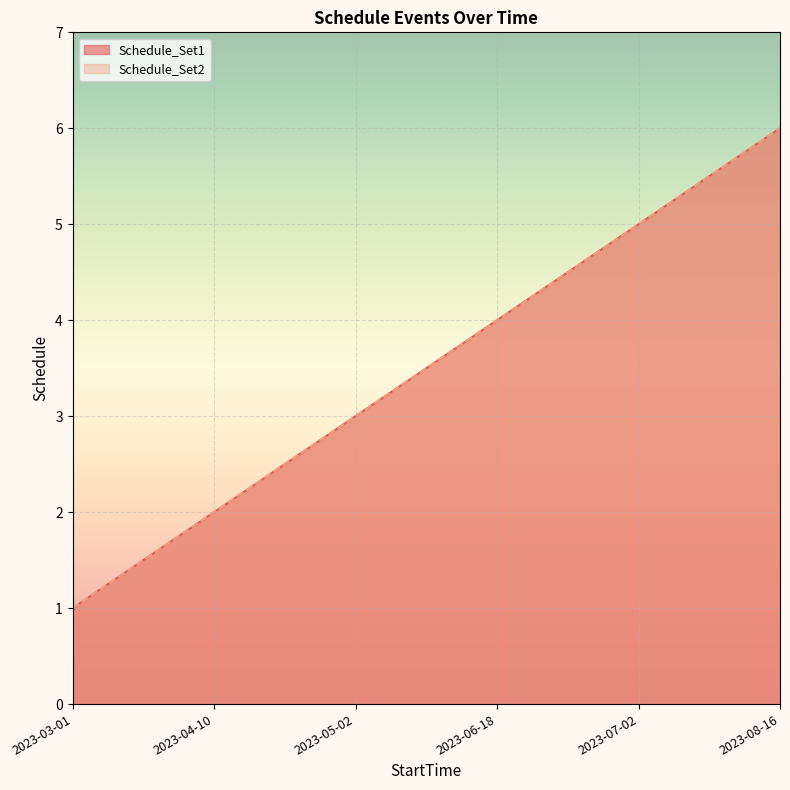

What are all the series names shown in the legend?

Schedule_Set1, Schedule_Set2